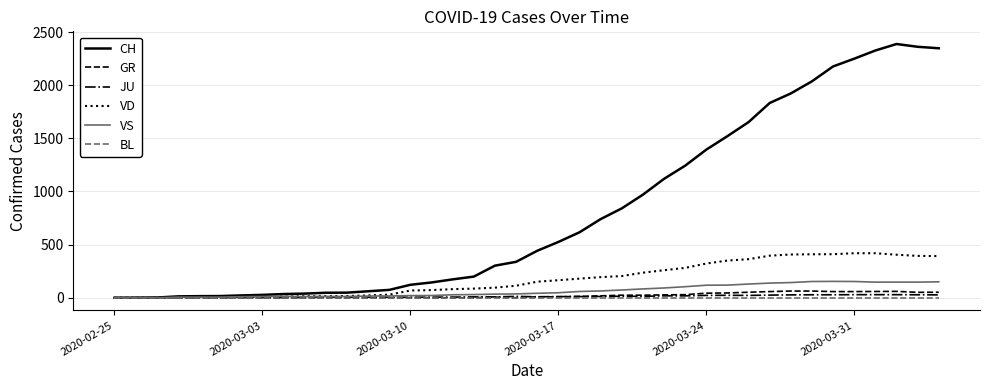

Which series has the largest total across all categories?

CH